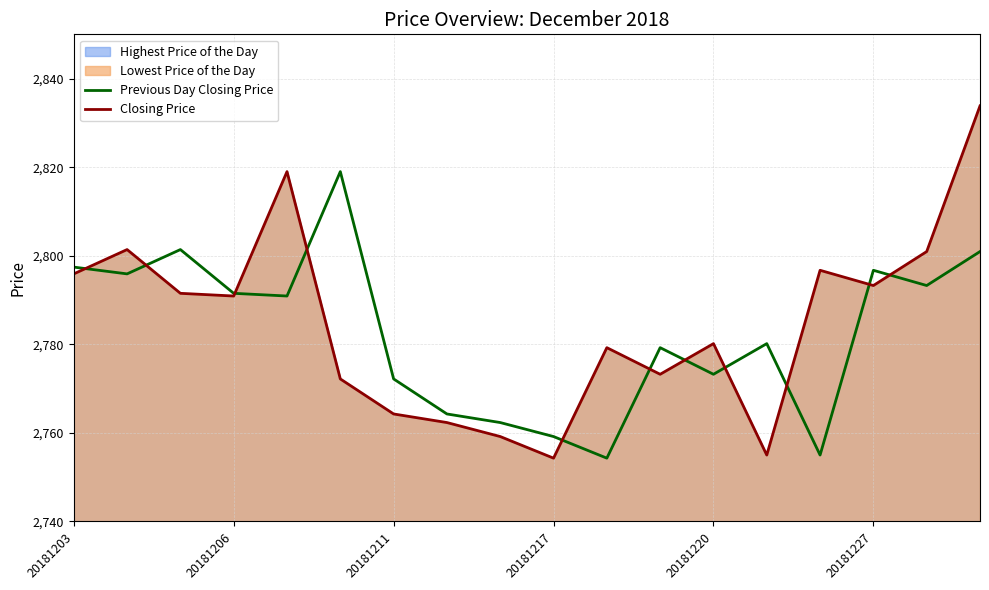

True or false: Closing Price has a value of 1507.3 at 20181203.

False